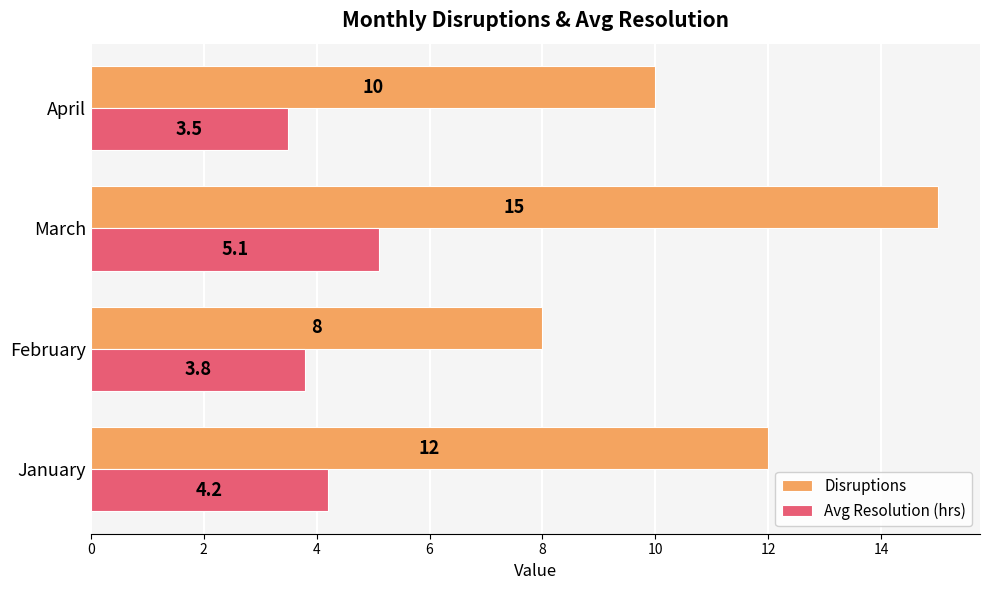

What is the difference between the maximum and minimum values in the Disruptions series?

7.0